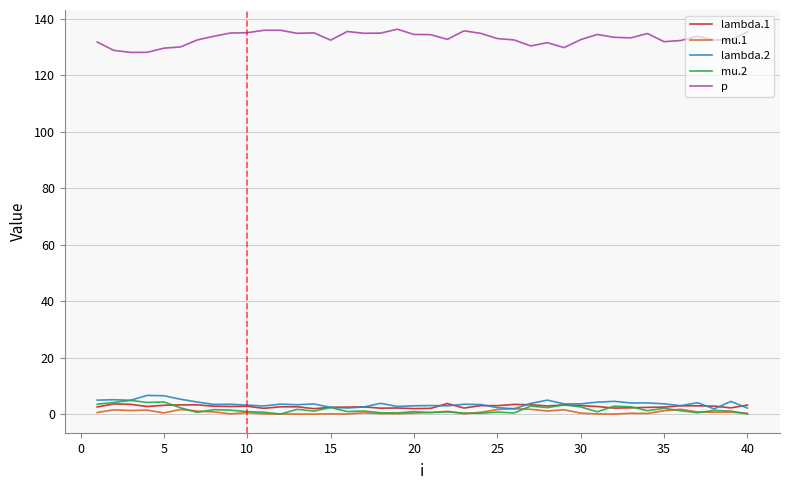

True or false: p and mu.2 cross at least once.

False